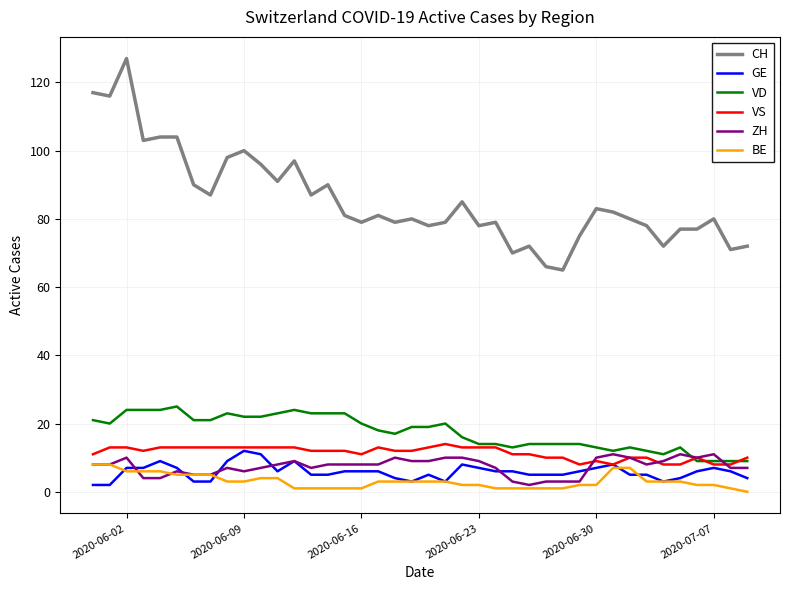

Reading right to left, extract all data points from this chart.

CH: 72	71	80	77	77	72	78	80	82	83	75	65	66	72	70	79	78	85	79	78	80	79	81	79	81	90	87	97	91	96	100	98	87	90	104	104	103	127	116	117
GE: 4	6	7	6	4	3	5	5	8	7	6	5	5	5	6	6	7	8	3	5	3	4	6	6	6	5	5	9	6	11	12	9	3	3	7	9	7	7	2	2
VD: 9	9	9	9	13	11	12	13	12	13	14	14	14	14	13	14	14	16	20	19	19	17	18	20	23	23	23	24	23	22	22	23	21	21	25	24	24	24	20	21
VS: 10	8	8	10	8	8	10	10	8	9	8	10	10	11	11	13	13	13	14	13	12	12	13	11	12	12	12	13	13	13	13	13	13	13	13	13	12	13	13	11
ZH: 7	7	11	10	11	9	8	10	11	10	3	3	3	2	3	7	9	10	10	9	9	10	8	8	8	8	7	9	8	7	6	7	5	5	6	4	4	10	8	8
BE: 0	1	2	2	3	3	3	7	7	2	2	1	1	1	1	1	2	2	3	3	3	3	3	1	1	1	1	1	4	4	3	3	5	5	5	6	6	6	8	8